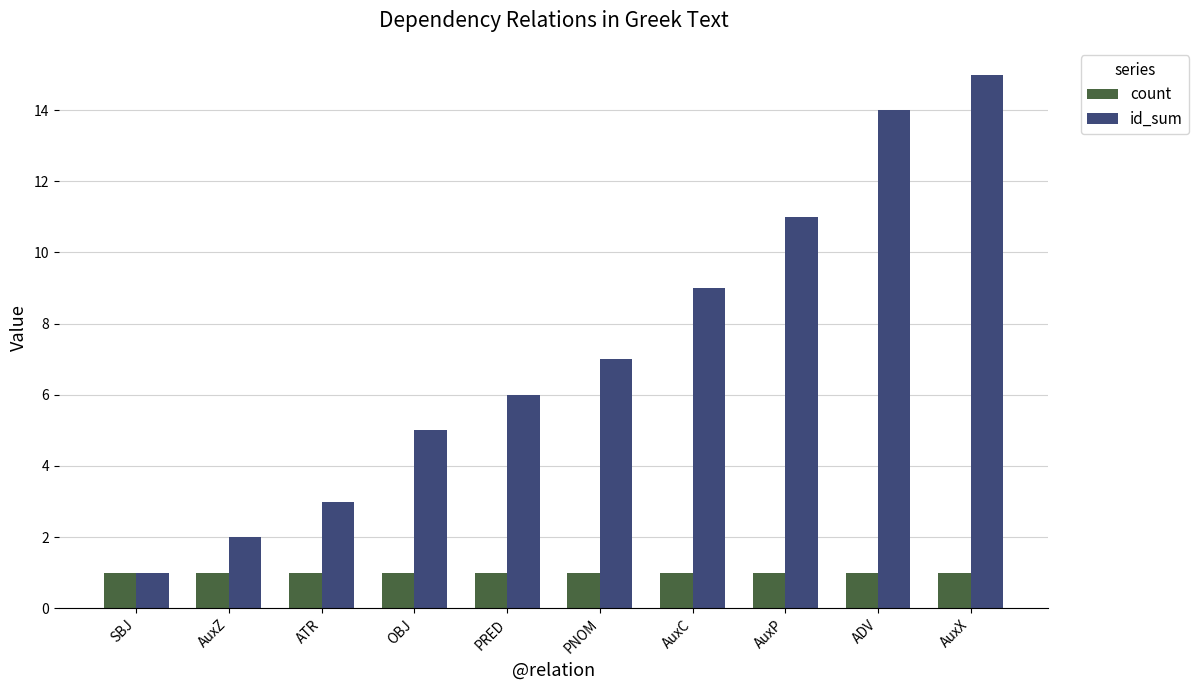

What are all the series names shown in the legend?

count, id_sum